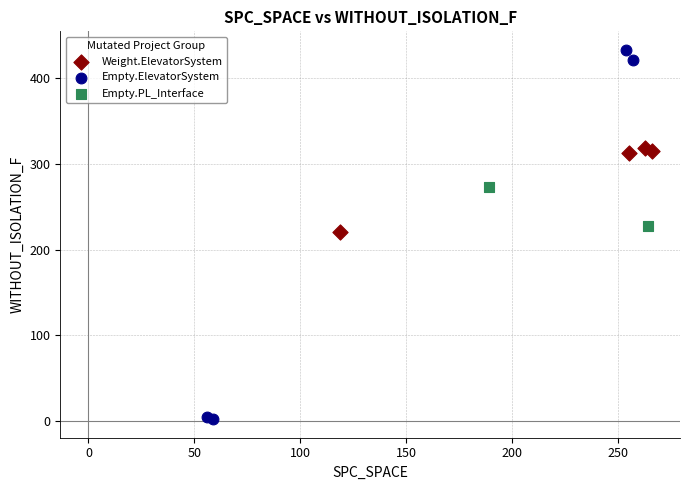

Which series reaches the maximum Y coordinate?

Empty.ElevatorSystem